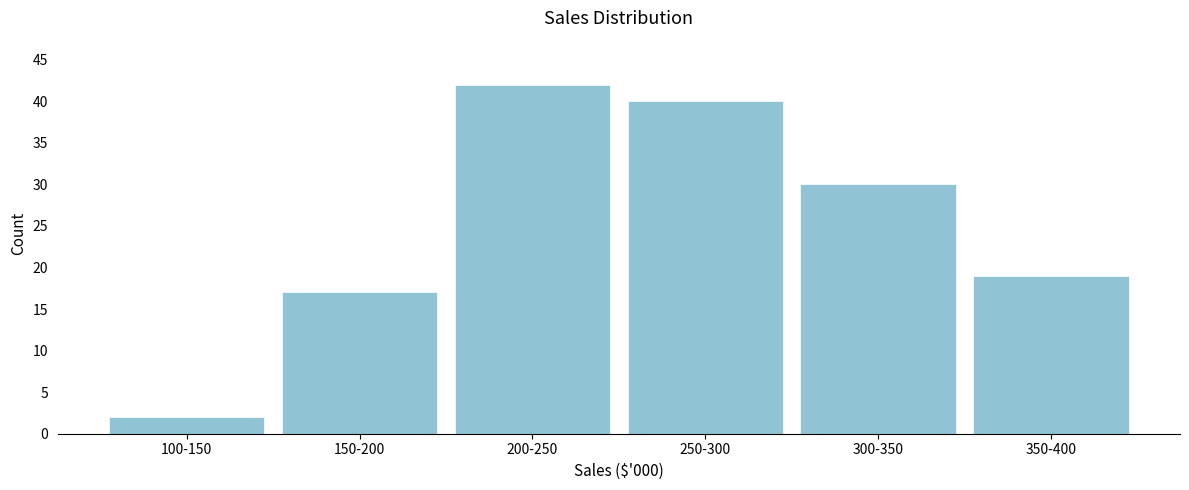

Reading left to right, transcribe all the data shown in this chart.

100-150=2	150-200=17	200-250=42	250-300=40	300-350=30	350-400=19